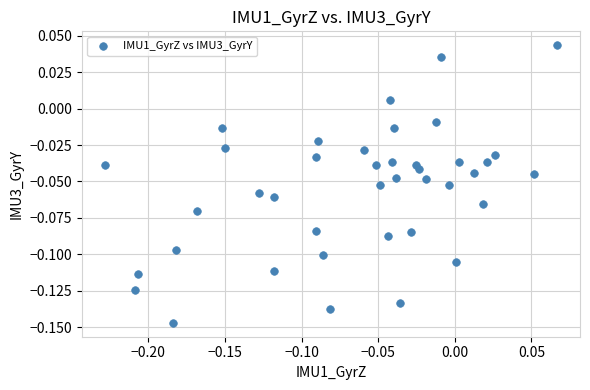

What is the range of X values (max minus min)?

0.3